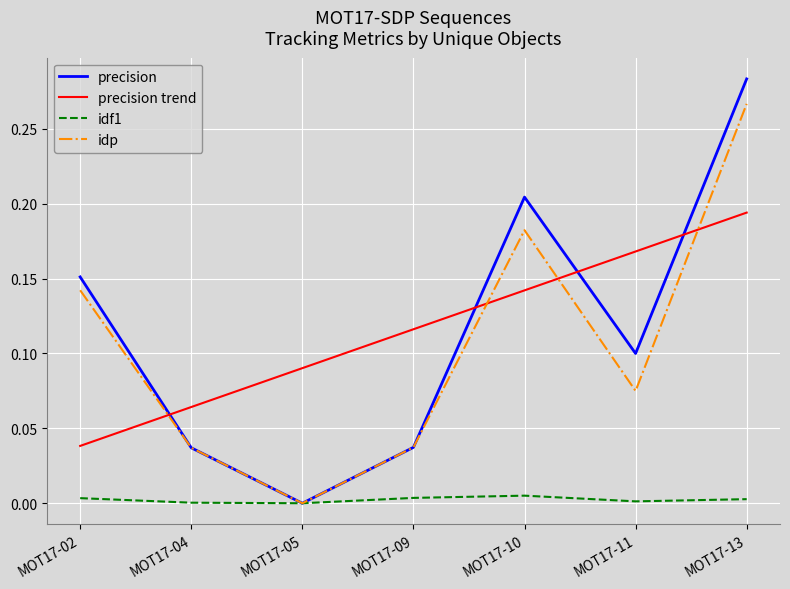

The value of precision trend at MOT17-05 is 0.1. True or false?

True